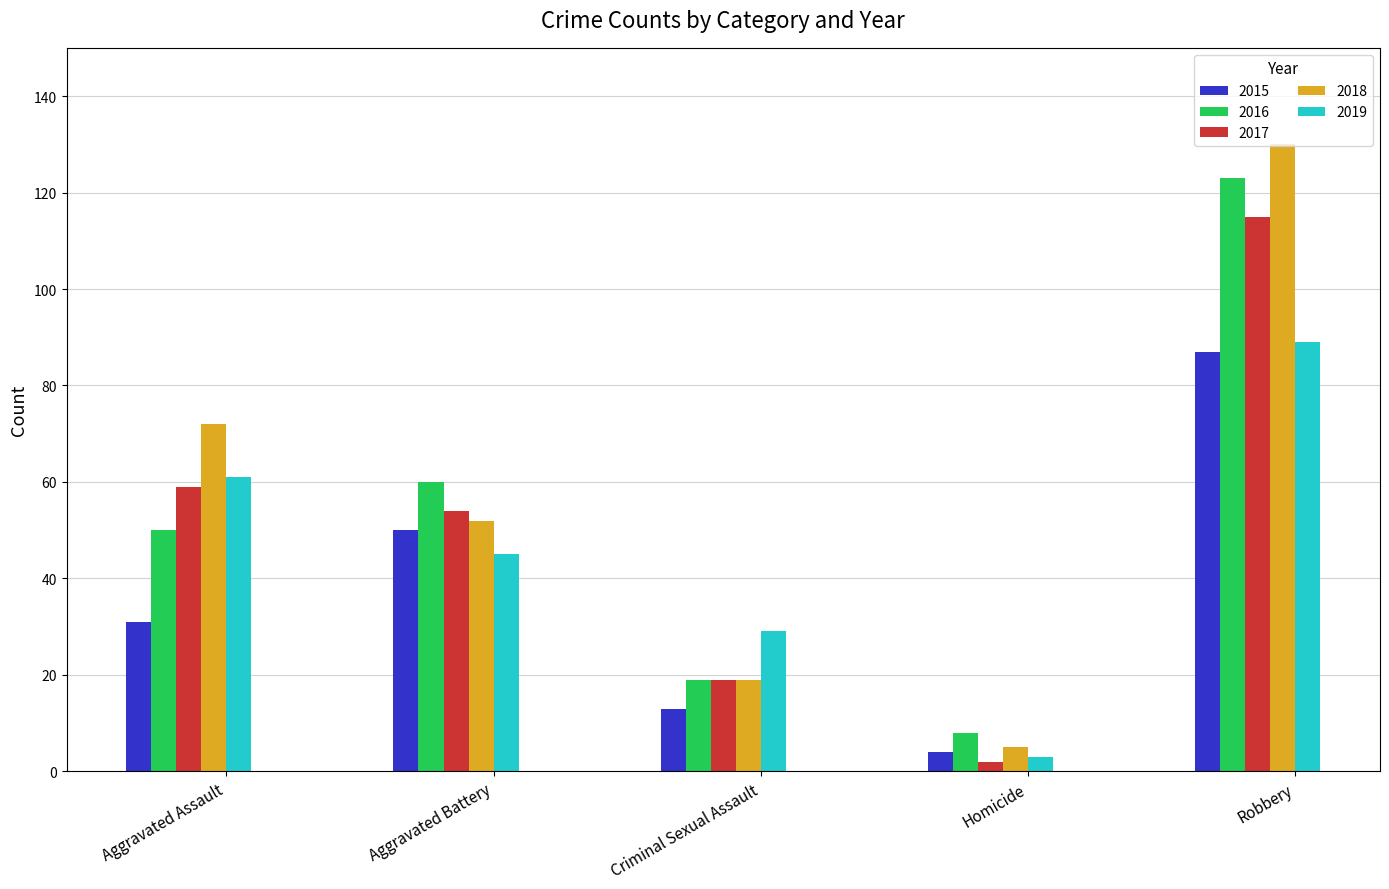

The value of 2017 at Homicide is 2. True or false?

True